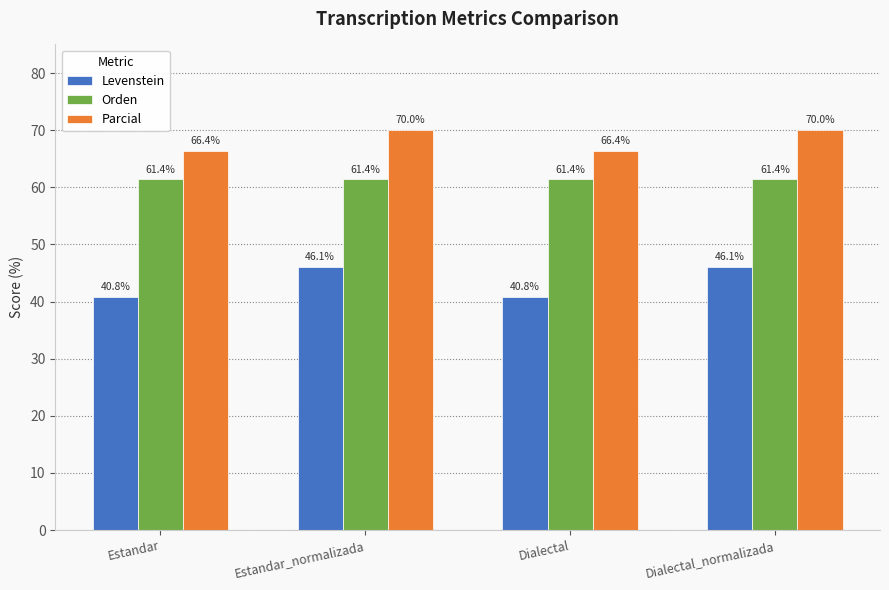

At Dialectal_normalizada, list the series in order from smallest to largest.

Levenstein, Orden, Parcial